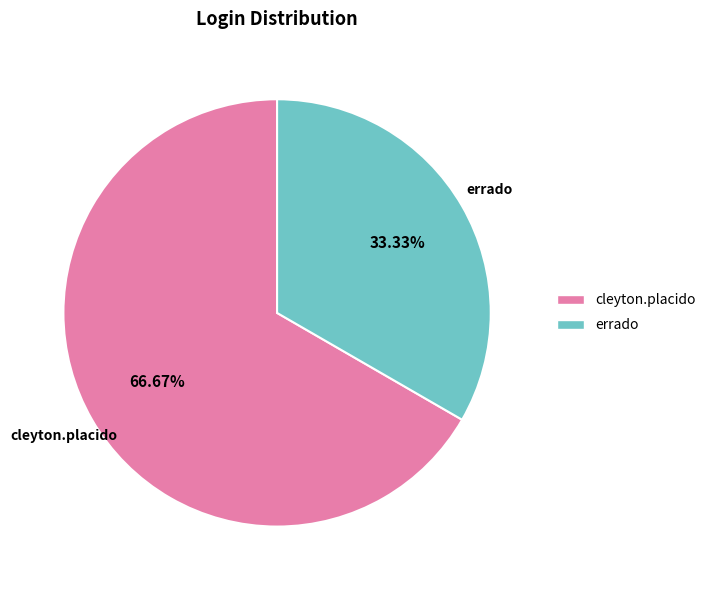

True or false: cleyton.placido accounts for 75% of the total.

False